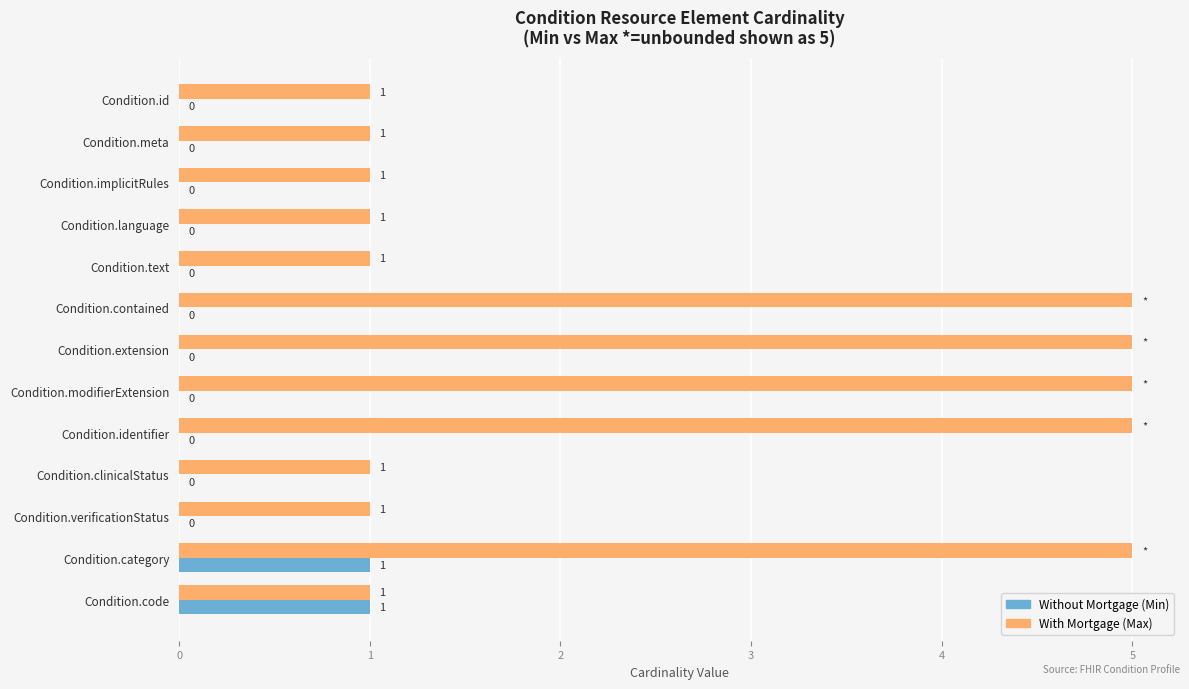

What is the maximum value shown in the chart?

5